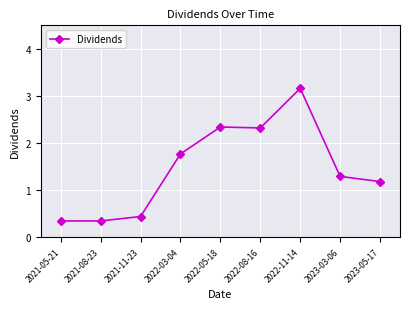

What is the label of the 1st point from the left?

2021-05-21